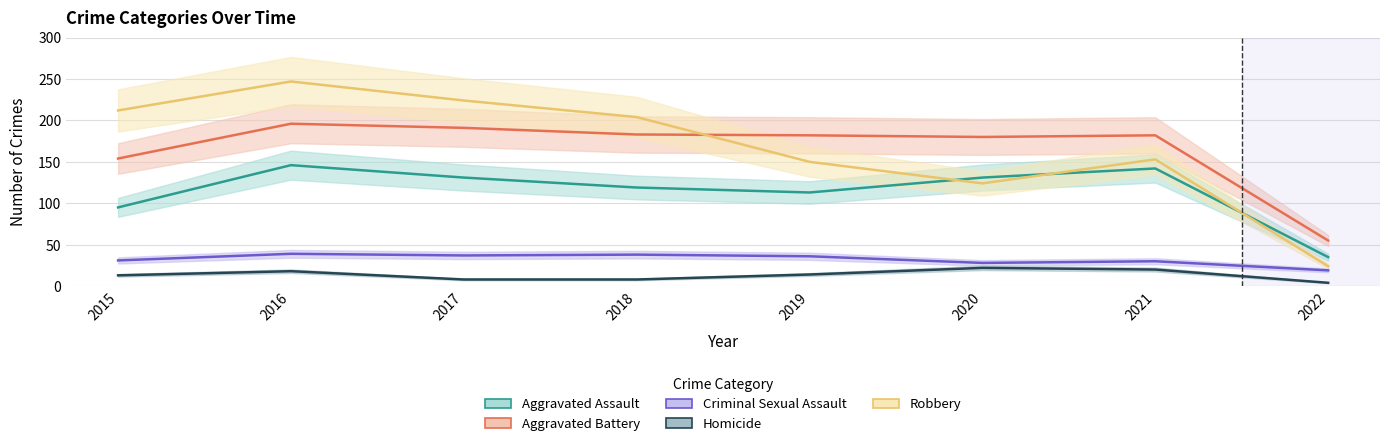

Does the chart have visible grid lines?

Yes